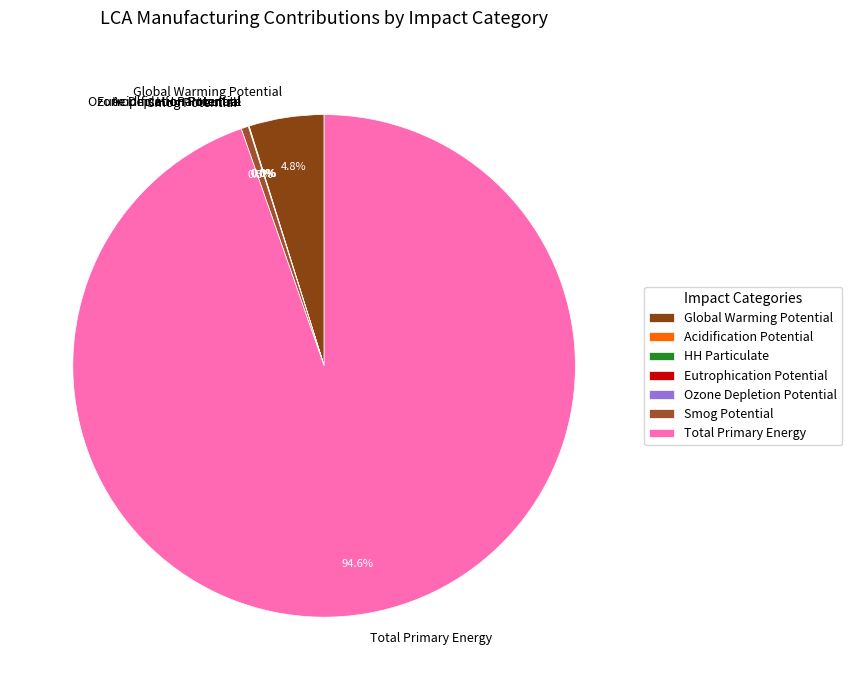

Combined, do Global Warming Potential and Smog Potential account for over 50%?

No